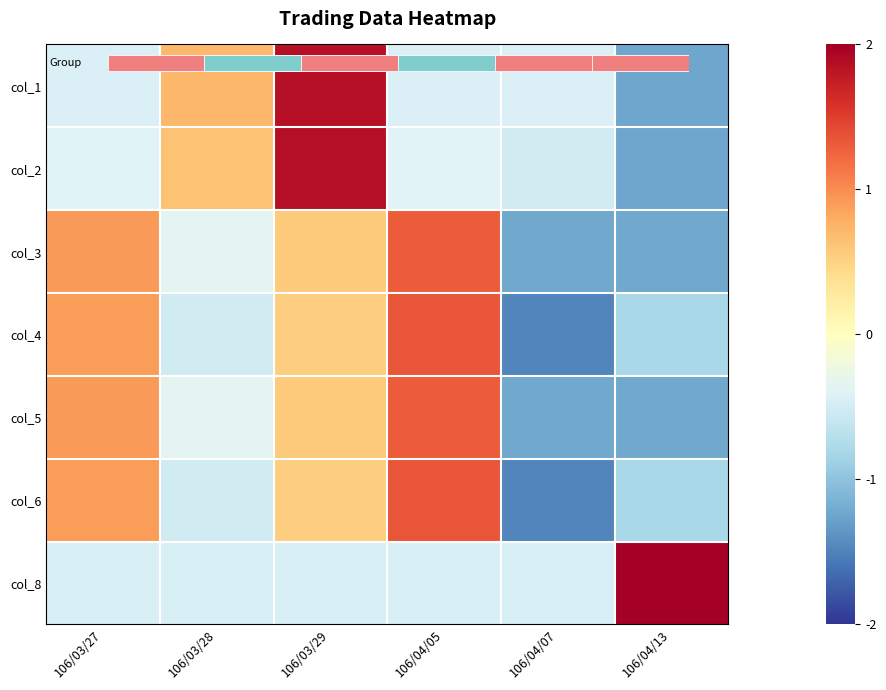

How many categories are shown in the chart?

6